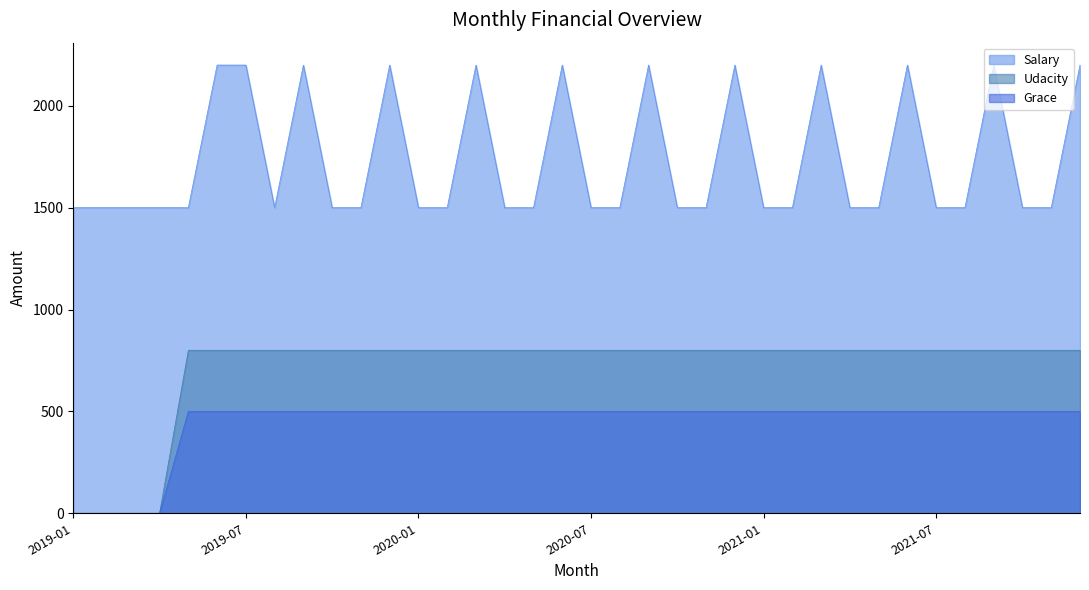

What is the sum of the Udacity values at 2021-02 and 2020-04?

1600